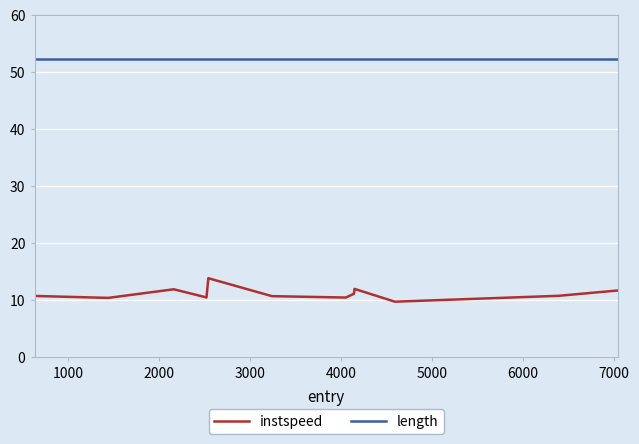

True or false: length and instspeed cross at least once.

False